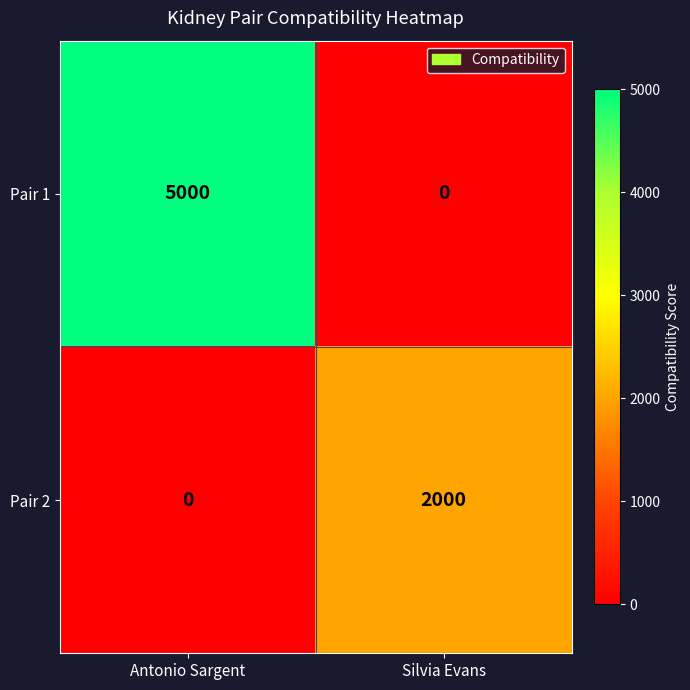

What is the difference between the Pair 2 values at Silvia Evans and Antonio Sargent?

2000